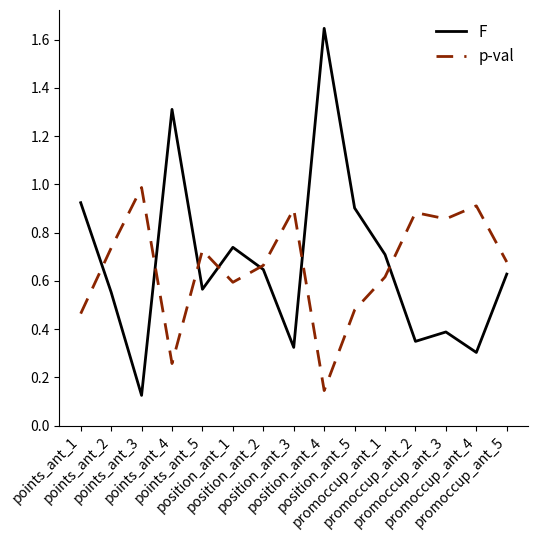

The p-val series shows 1.2 at promoccup_ant_2. True or false?

False